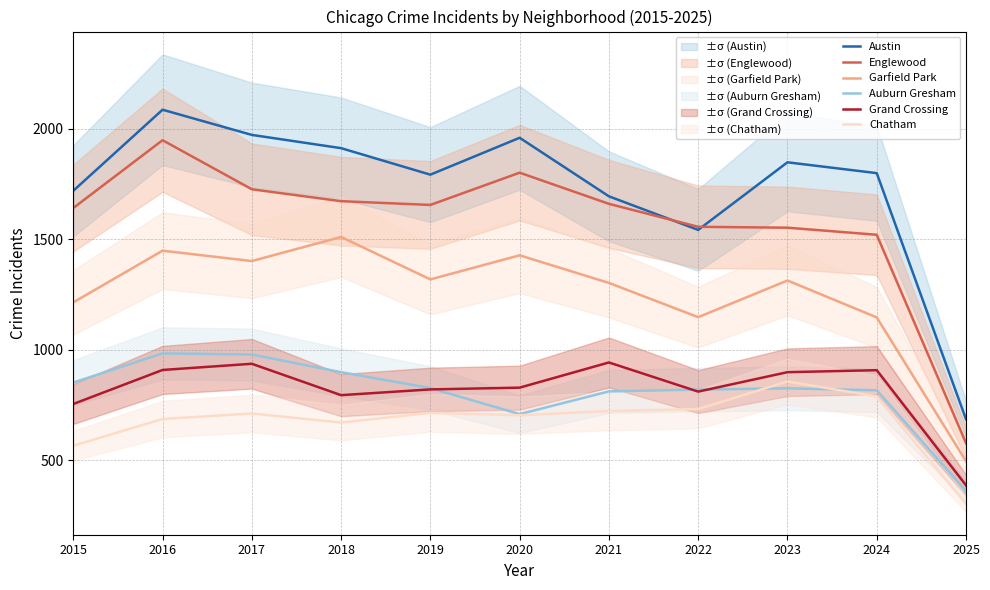

Rank the series by their maximum value, from lowest to highest.

Chatham, Grand Crossing, Auburn Gresham, Garfield Park, Englewood, Austin